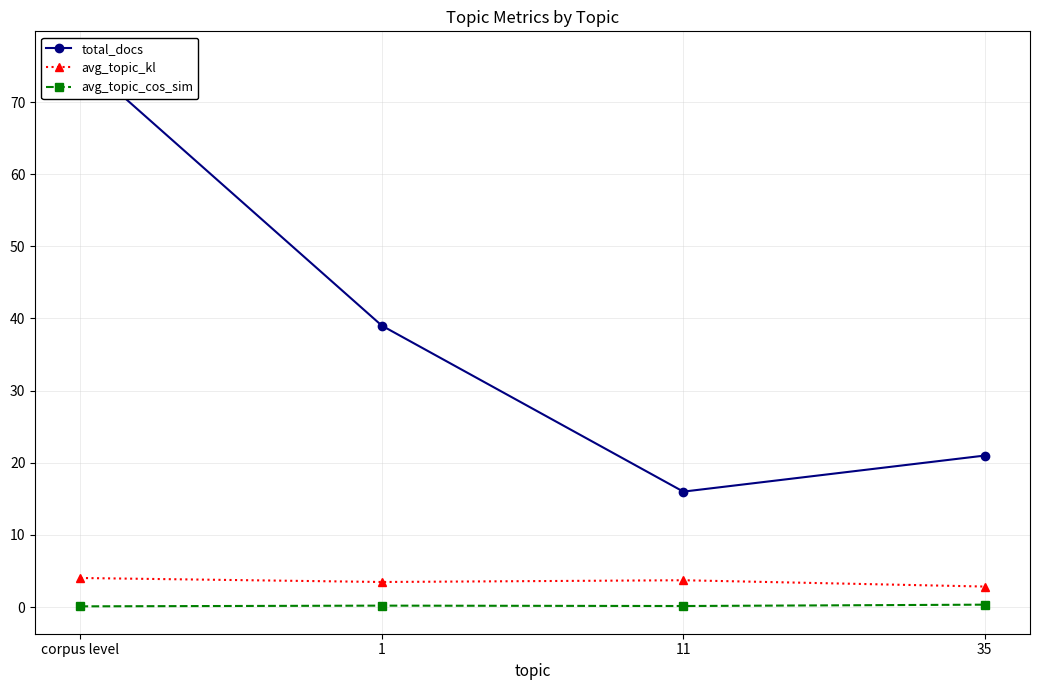

What are all the series names shown in the legend?

total_docs, avg_topic_kl, avg_topic_cos_sim